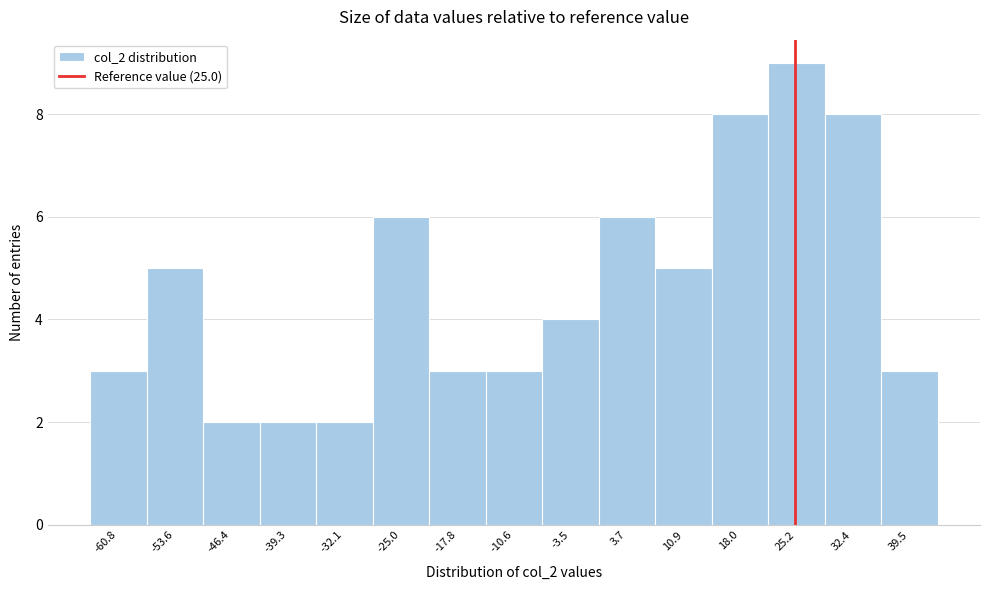

Reading left to right, transcribe this chart: for each bar, give the range it covers on the x-axis and its height. Neither the bar edges nor the heights are printed on the chart, so give them approximately, as read against the axes.

-64 to -57: 3
-57 to -50: 5
-50 to -43: 2
-43 to -36: 2
-36 to -29: 2
-29 to -21: 6
-21 to -14: 3
-14 to -7: 3
-7 to 0: 4
0 to 7: 6
7 to 14: 5
14 to 22: 8
22 to 29: 9
29 to 36: 8
36 to 43: 3